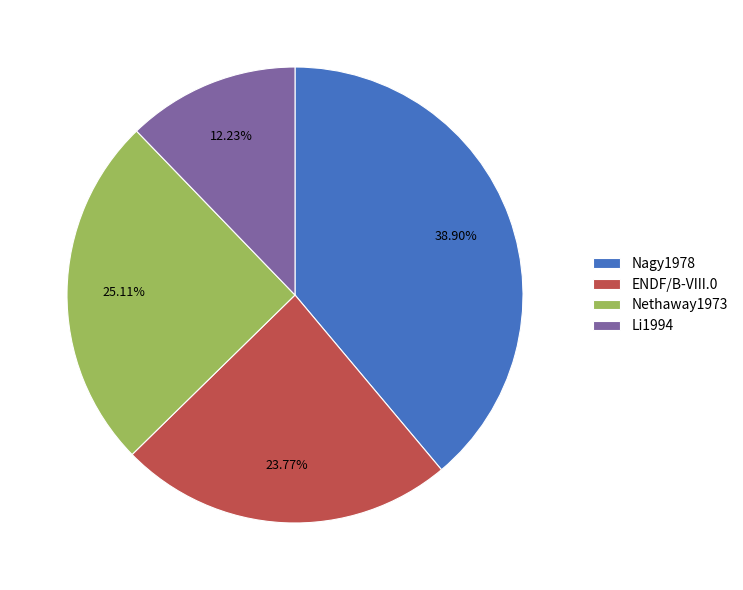

How many slices are in this pie chart?

4